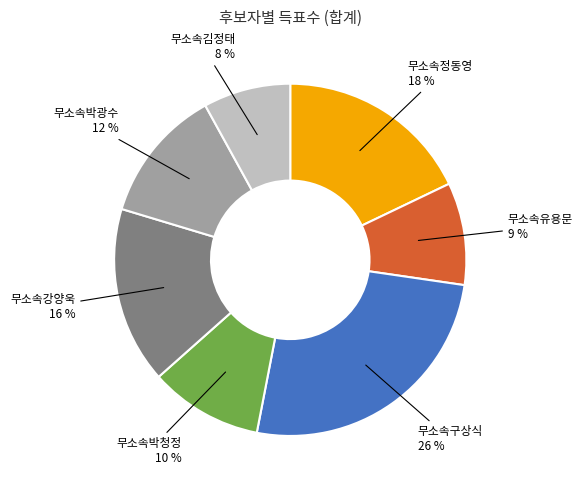

What percentage is the 무소속유용문 slice, to the nearest percent?

9%